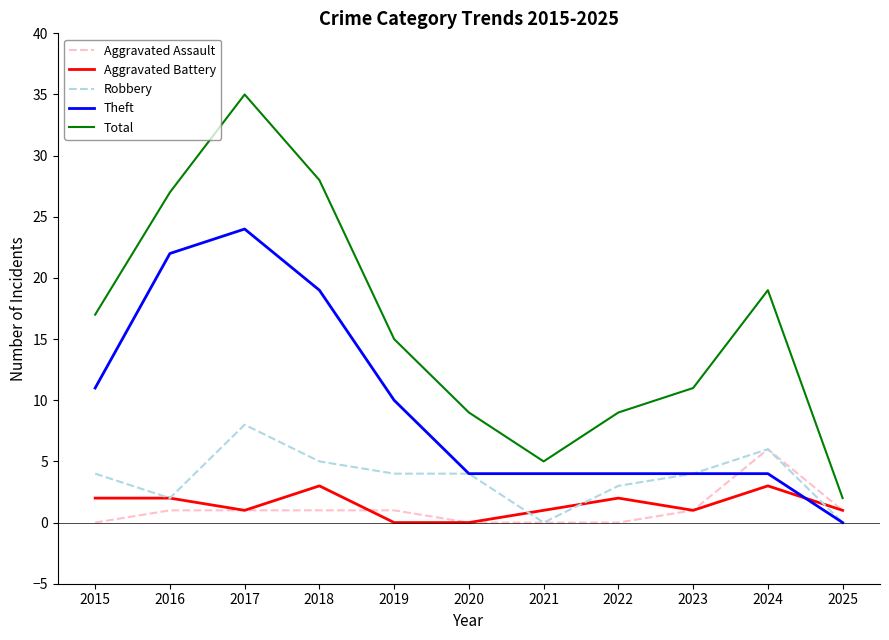

What is the difference between the maximum and minimum values in the Theft series?

24